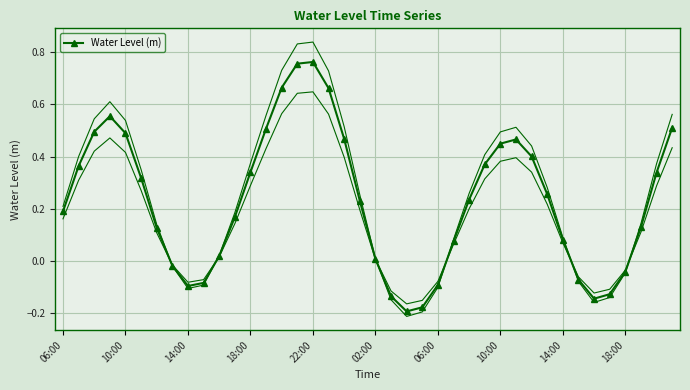

True or false: the data has more than 0 interior local peaks.

True